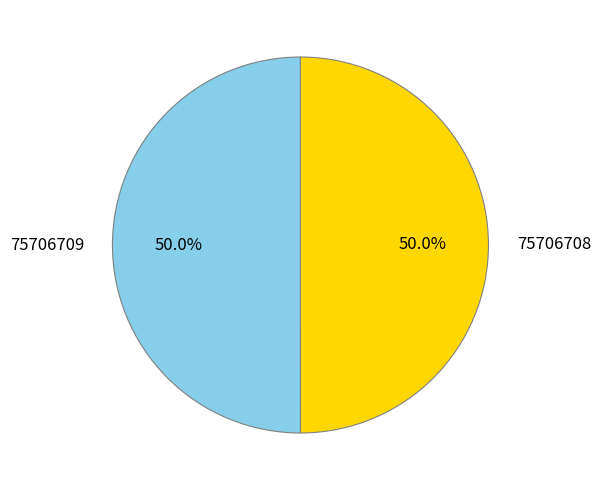

To the nearest percent, what portion does 75706708 represent?

50%